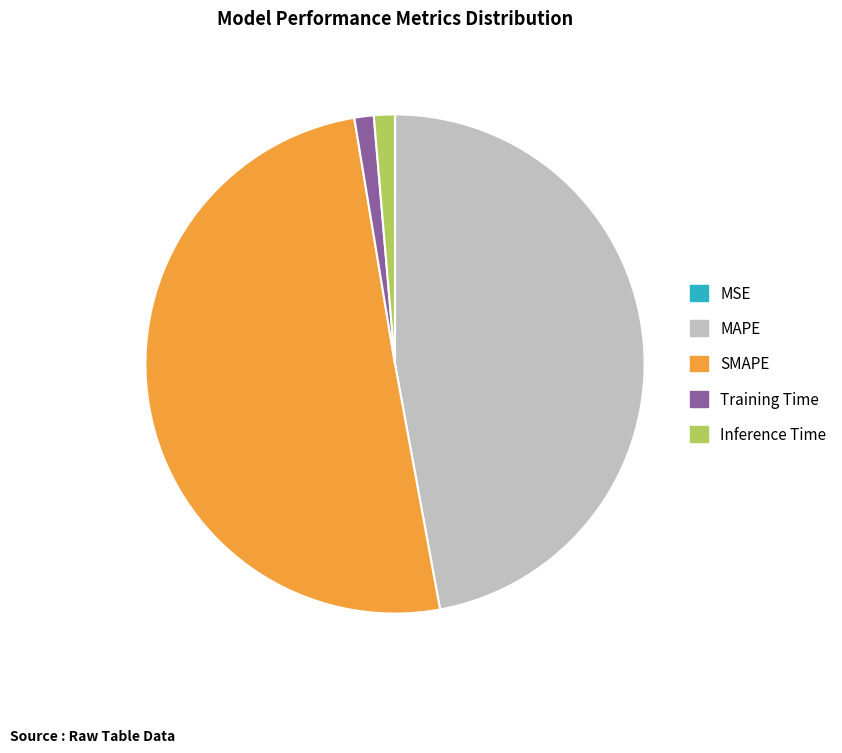

What is the majority slice?

SMAPE